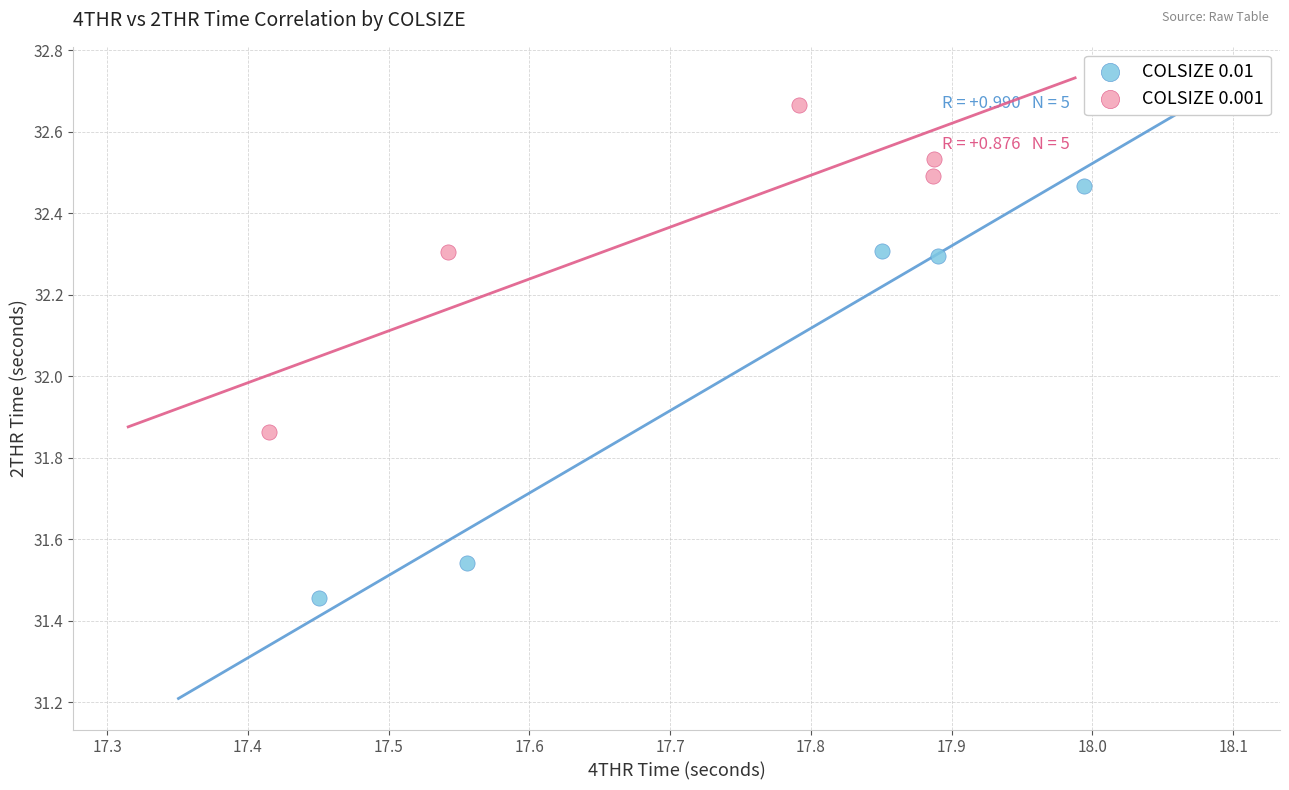

Which series has the largest Y range (max minus min)?

COLSIZE 0.01